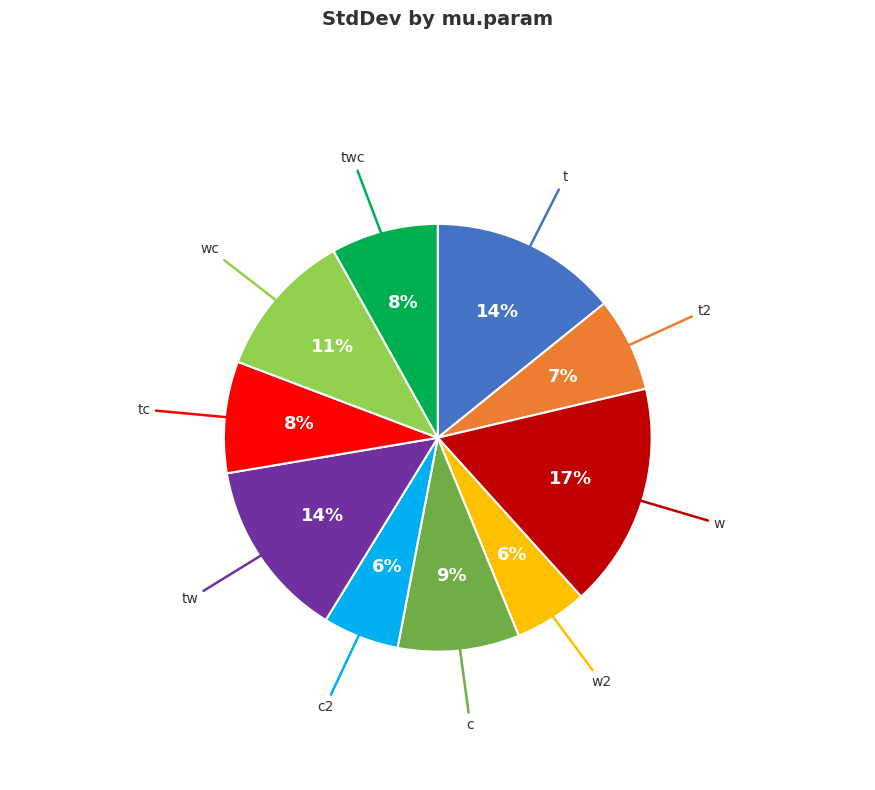

To the nearest percent, what is the difference between the largest and smallest slice percentages?

11%